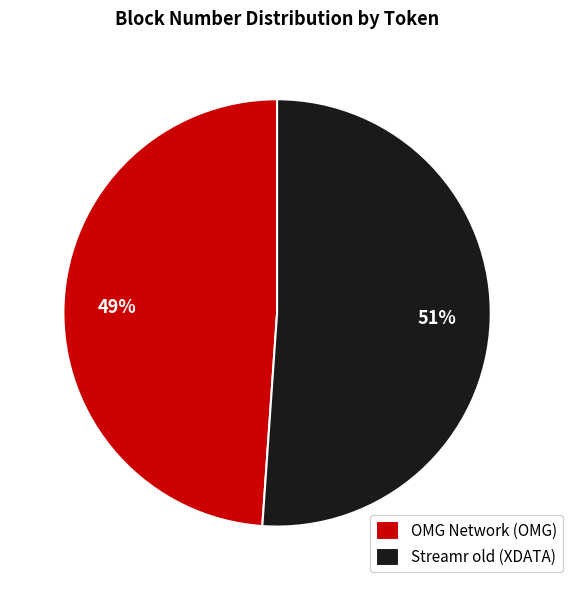

Is the sum of Streamr old (XDATA) and OMG Network (OMG) greater than half?

Yes